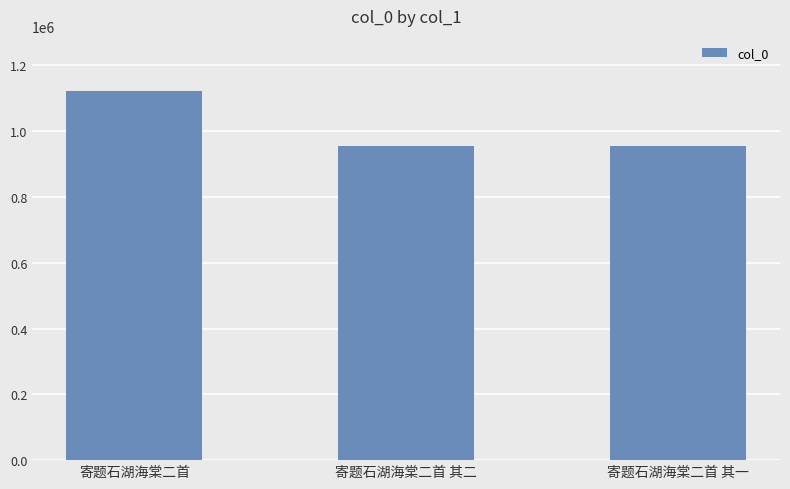

What is the approximate value at 寄题石湖海棠二首 其二, to the nearest 50?

956150